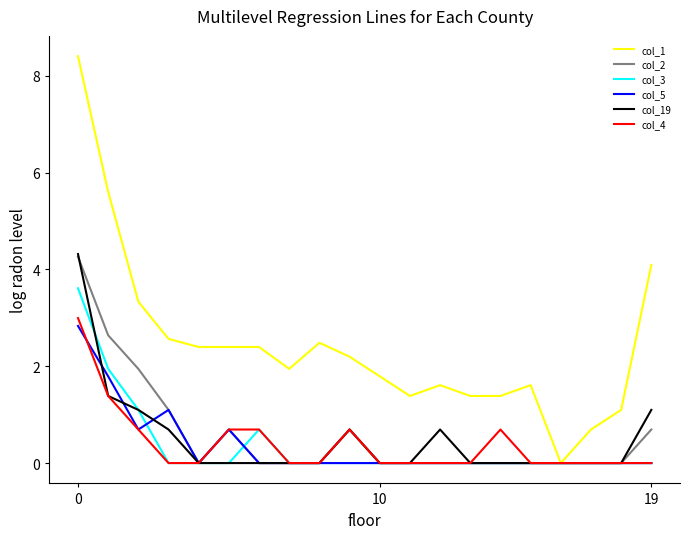

What is the maximum value shown in the chart?

8.4